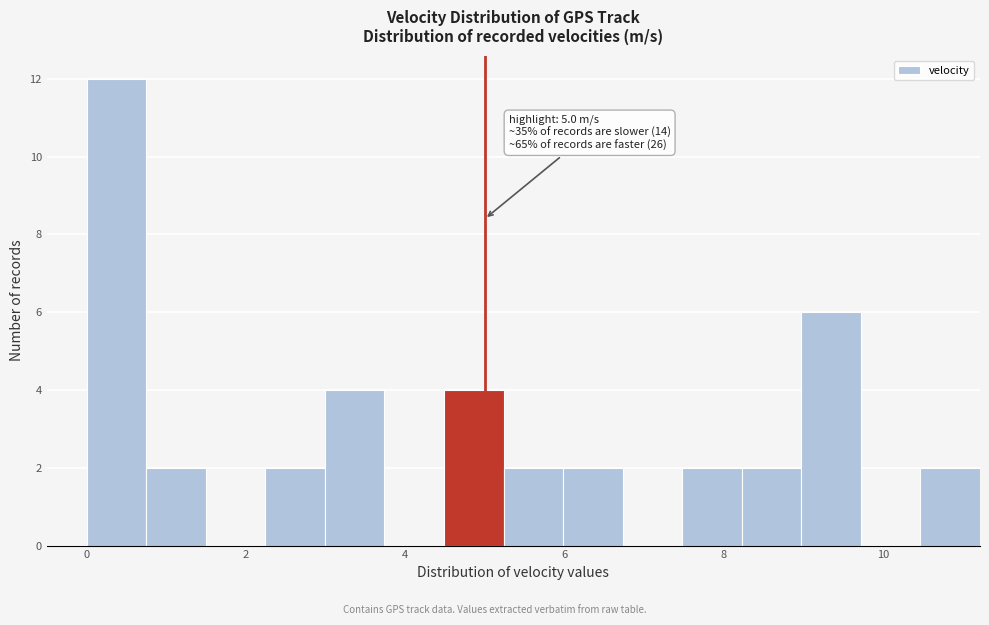

Around what value on the x-axis is the tallest bar? Give the approximate position of its centre, as read against the axis.

0.4